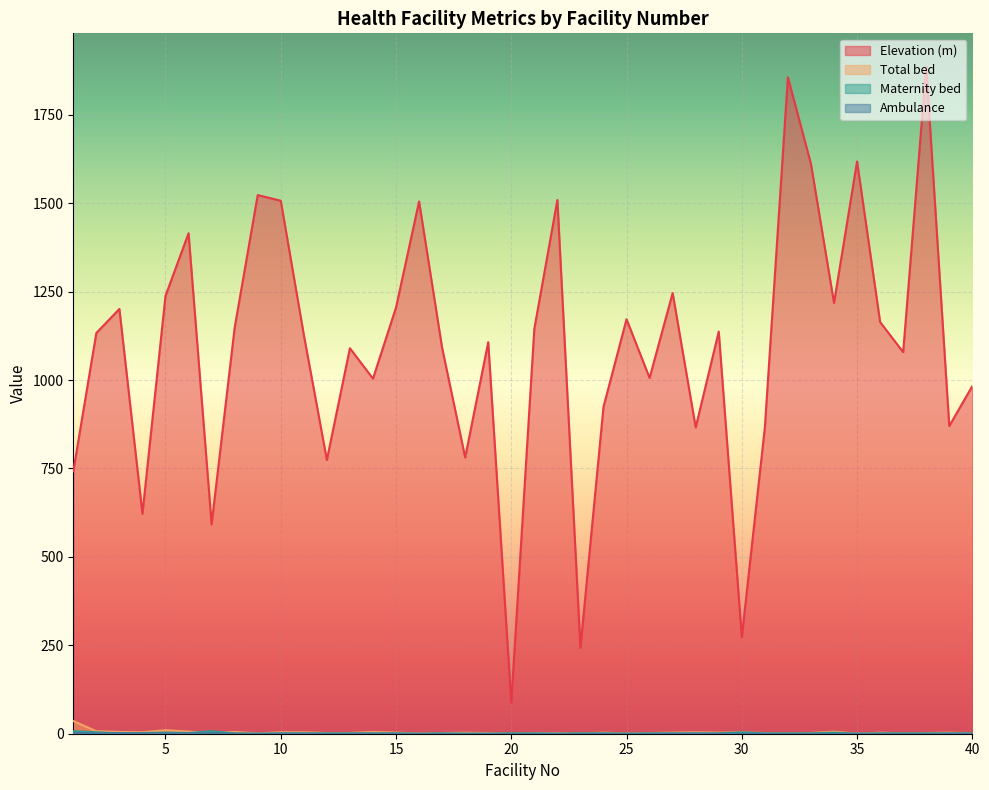

How many data points does each series have?

40